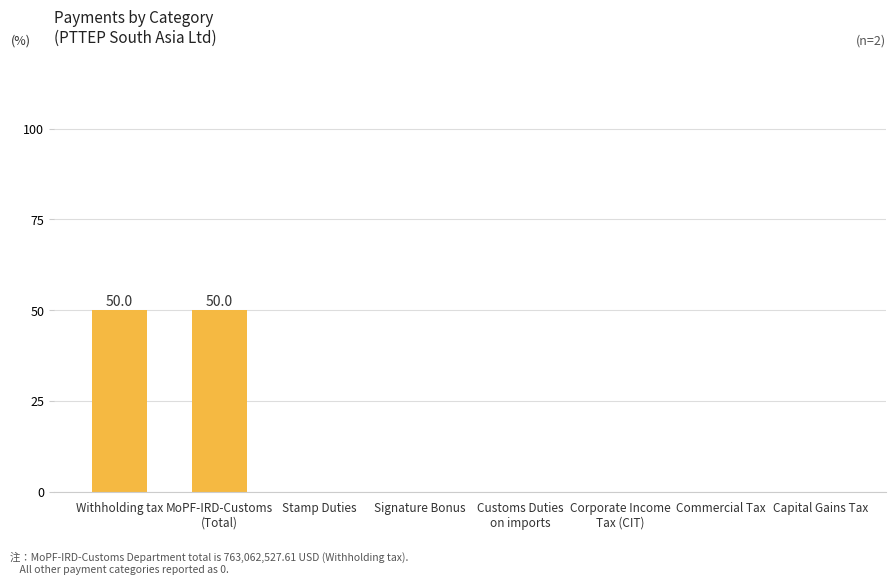

What is the sum of all values?

100